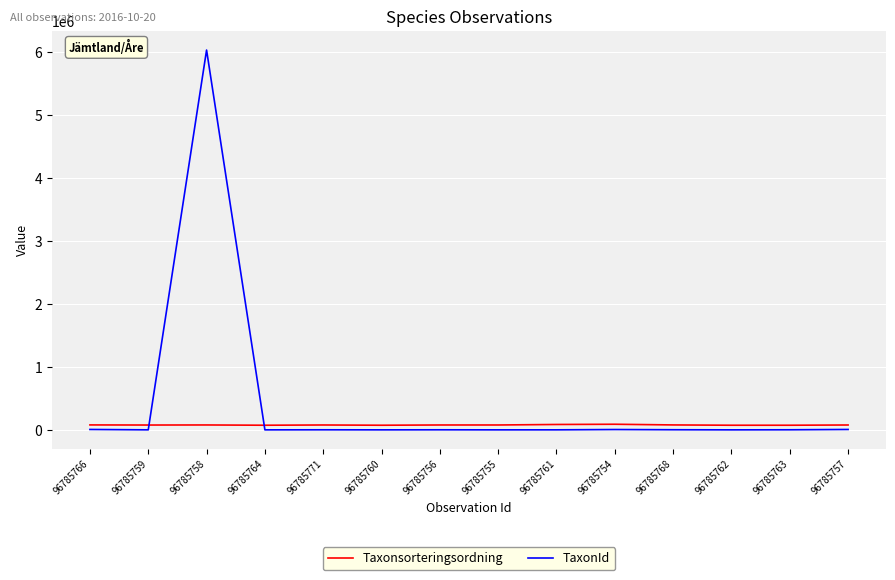

List the series in order of their overall mean, highest first.

TaxonId, Taxonsorteringsordning